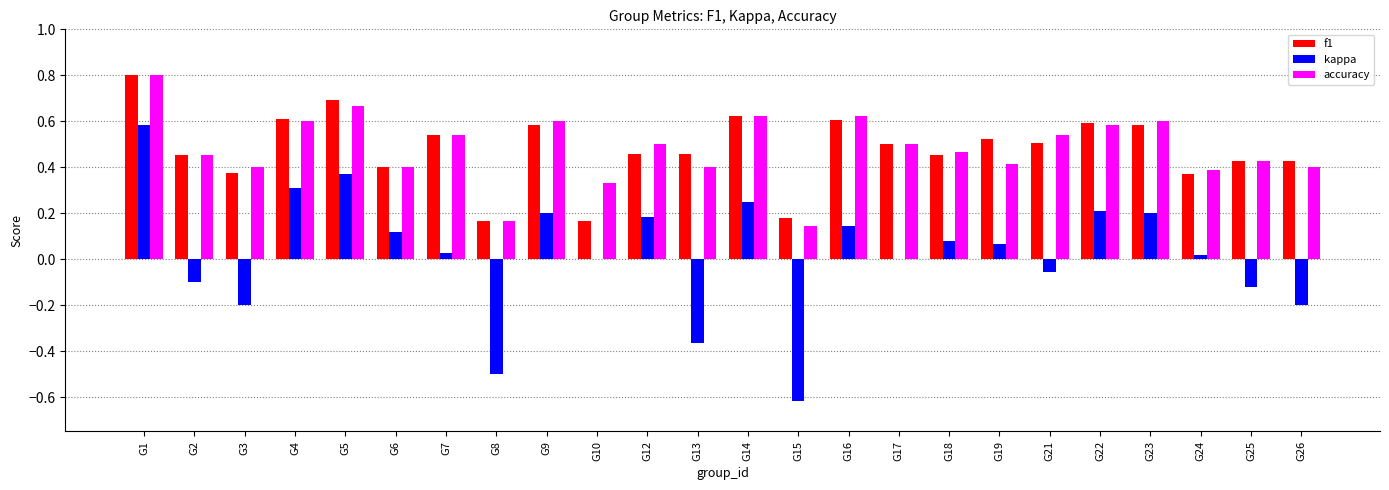

Is the value of kappa at G16 greater than the value of accuracy at G13?

No